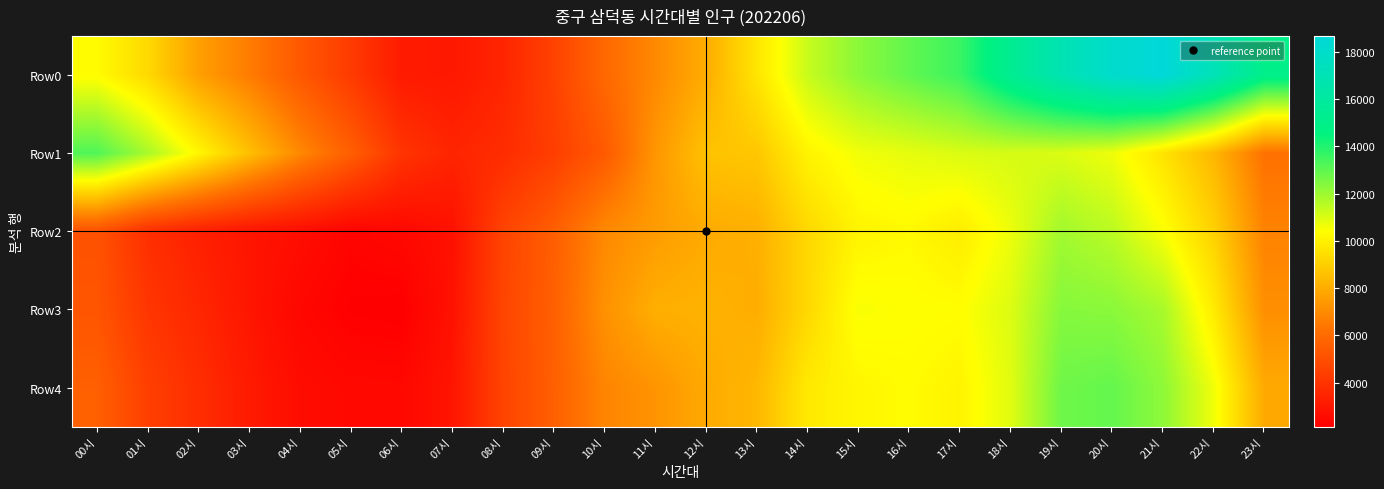

Reading right to left, list all the values displayed in this chart.

Row0: 23시=14993	22시=17106	21시=18667	20시=18100	19시=16887	18시=15403	17시=13588	16시=12944	15시=12286	14시=11310	13시=9655	12시=7993	11시=6956	10시=5911	09시=4530	08시=3486	07시=3020	06시=3130	05시=4270	04시=5340	03시=6570	02시=7603	01시=9301	00시=10312
Row1: 23시=6222	22시=8290	21시=9600	20시=10669	19시=10992	18시=11084	17시=11010	16시=10819	15시=10630	14시=10084	13시=8774	12시=8637	11시=7333	10시=5393	09시=4393	08시=3740	07시=3480	06시=4039	05시=5566	04시=6920	03시=8540	02시=10190	01시=11797	00시=13238
Row2: 23시=6755	22시=9074	21시=10482	20시=11507	19시=11913	18시=10697	17시=9862	16시=10242	15시=10100	14시=9261	13시=8080	12시=7925	11시=7495	10시=6949	09시=5552	08시=4592	07시=2770	06시=2465	05시=2321	04시=2656	03시=2910	02시=3311	01시=3860	00시=5109
Row3: 23시=7123	22시=9843	21시=11828	20시=12295	19시=12360	18시=10980	17시=10378	16시=10410	15시=10507	14시=9266	13시=8015	12시=8154	11시=8060	10시=7196	09시=5614	08시=4649	07시=2805	06시=2140	05시=2185	04시=2420	03시=2950	02시=3554	01시=4101	00시=5207
Row4: 23시=7904	22시=10648	21시=12228	20시=12911	19시=12747	18시=10907	17시=10096	16시=10308	15시=10167	14시=9784	13시=8312	12시=7919	11시=7264	10시=6836	09시=5588	08시=4610	07시=2924	06시=2452	05시=2472	04시=2614	03시=3103	02시=3800	01시=4429	00시=5599